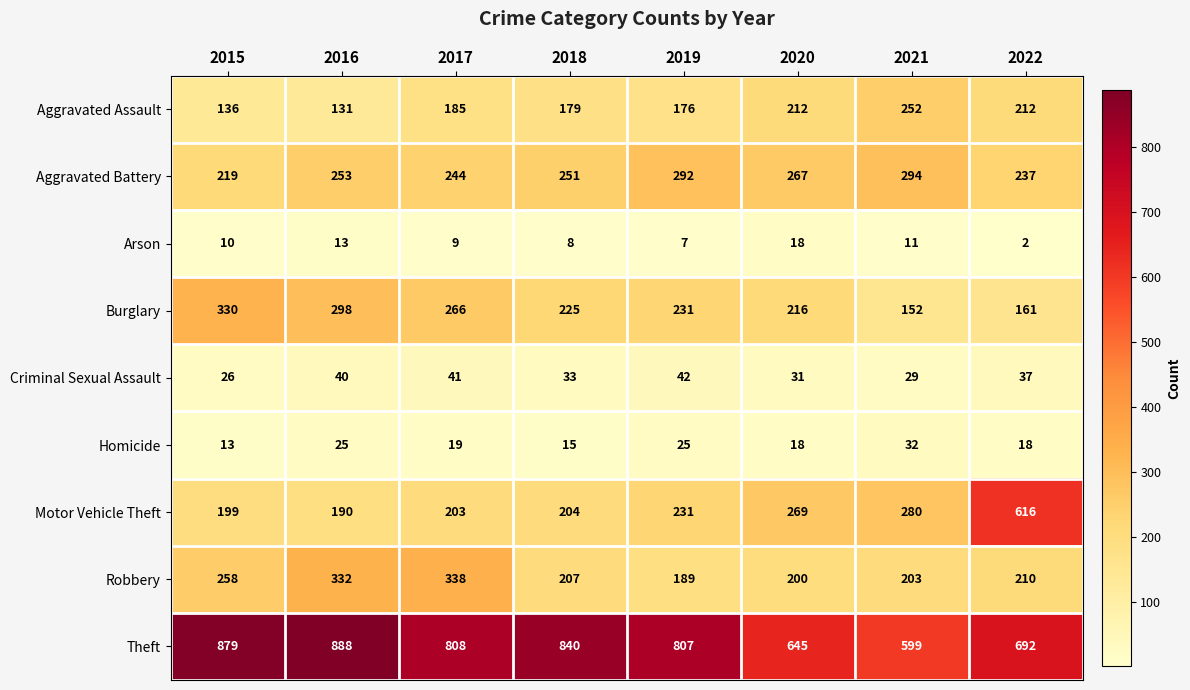

Which series has the widest spread of values?

Motor Vehicle Theft